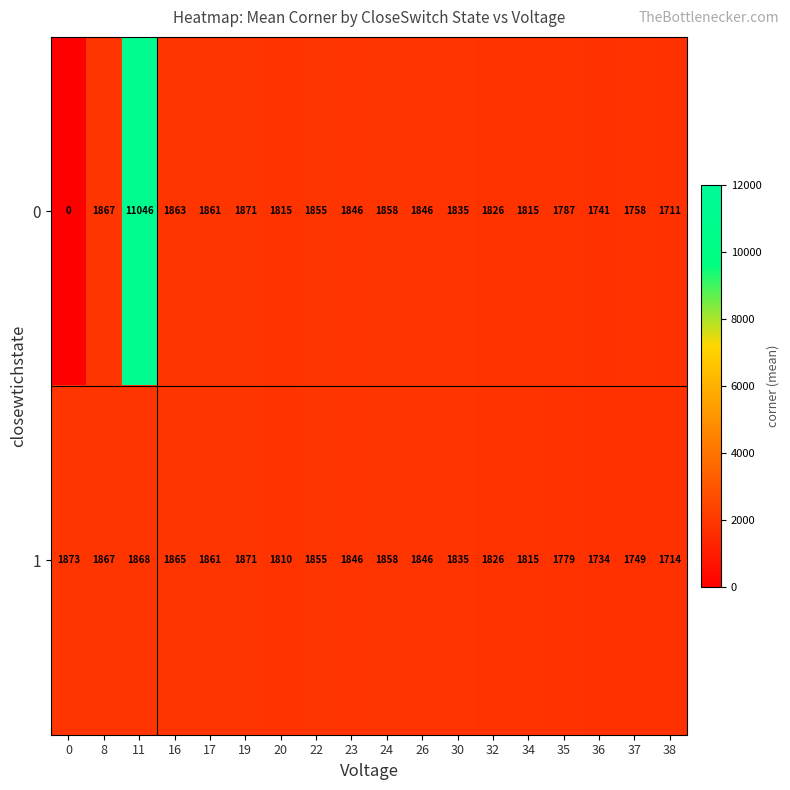

What is the greatest value displayed?

11046